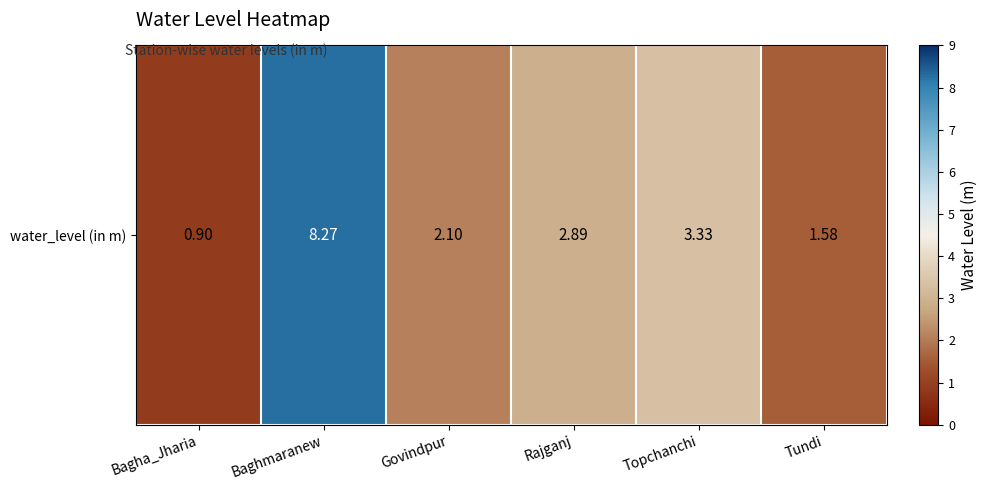

At which label is the value closest to 4?

Topchanchi